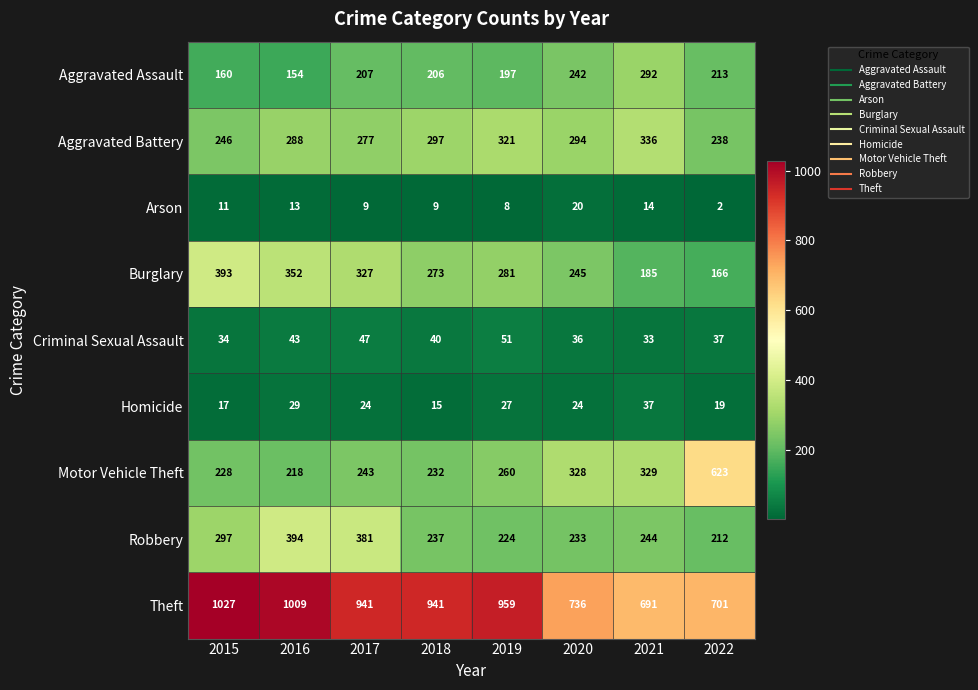

The value of Arson at 2016 is 22. True or false?

False